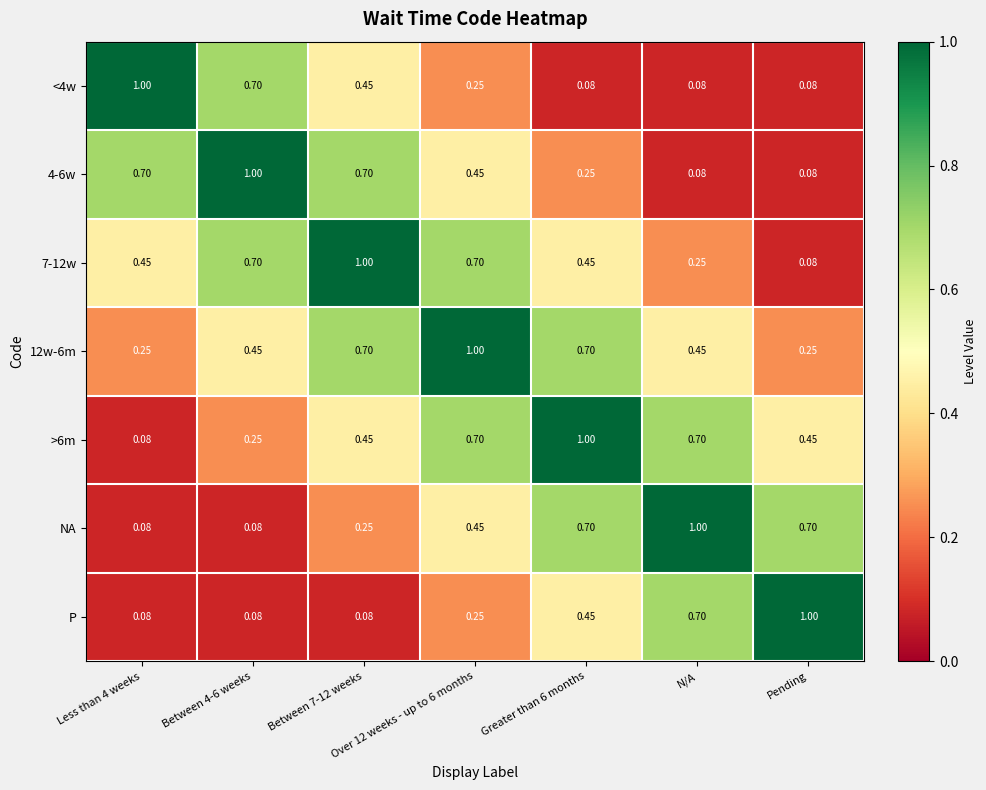

How many data points does each series have?

7